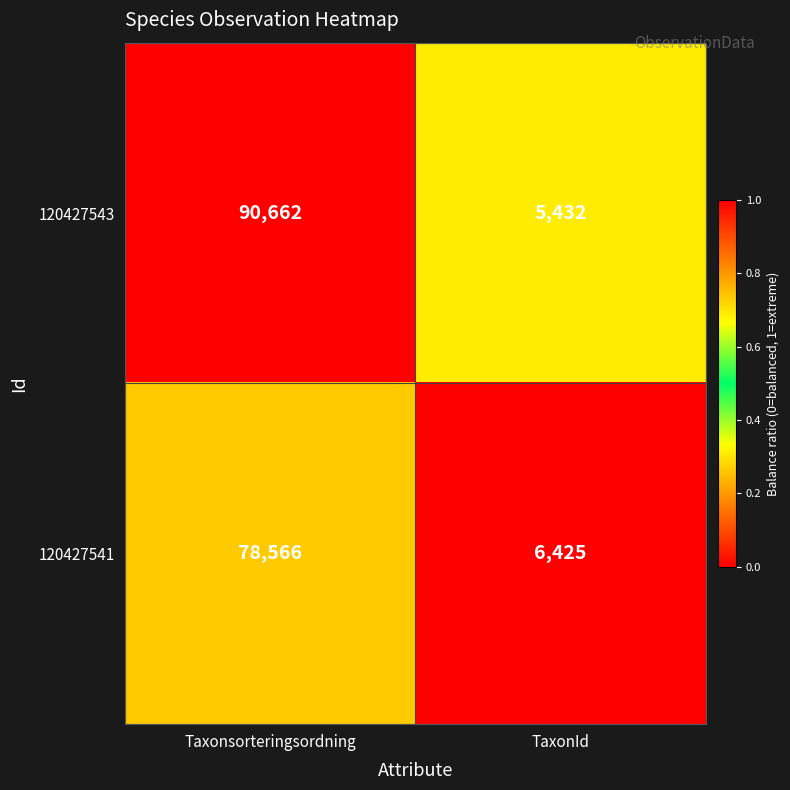

What is the greatest value displayed?

90662